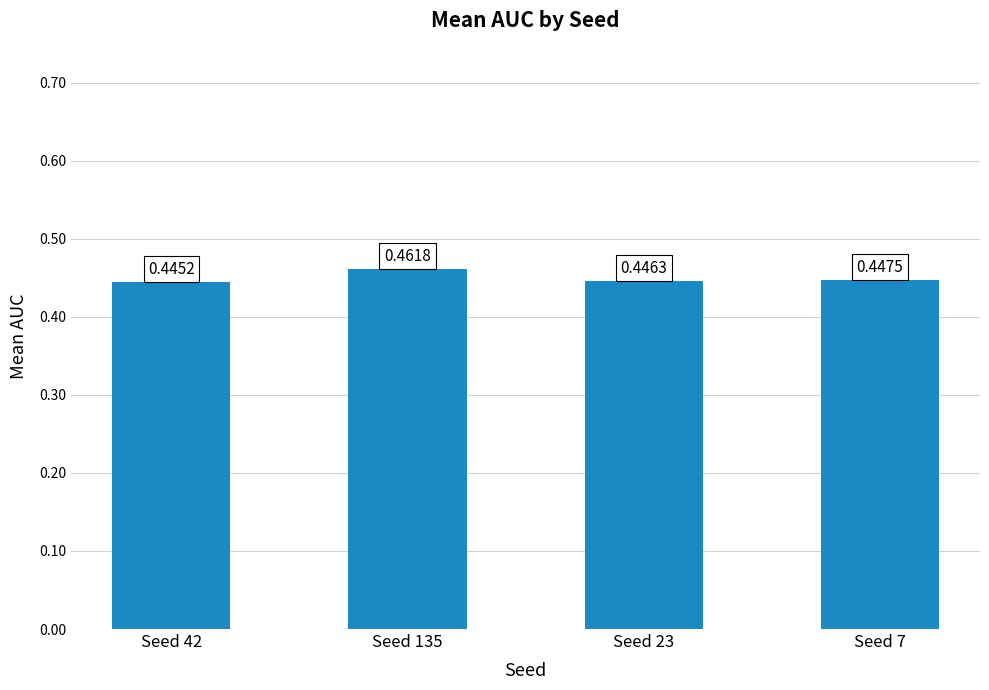

Rank the categories by value from lowest to highest.

Seed 42, Seed 23, Seed 7, Seed 135